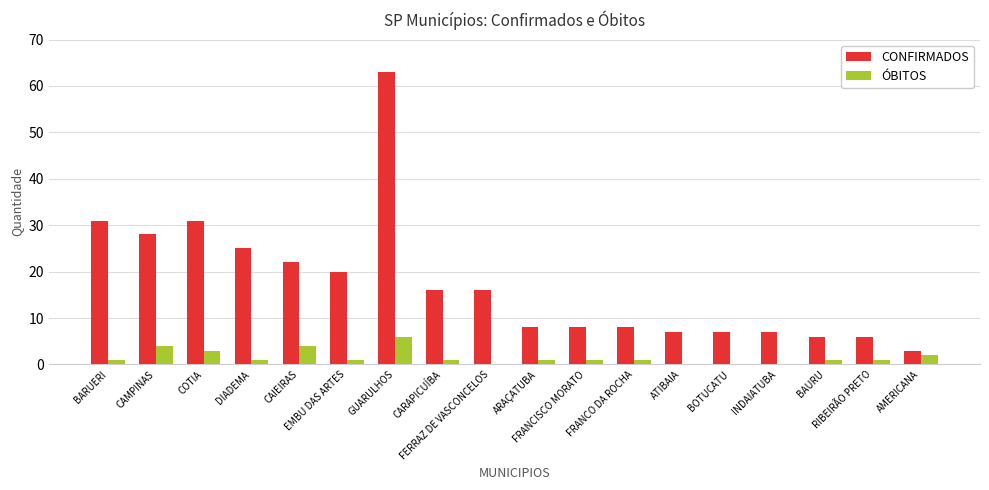

Are the bars grouped side by side (vs. stacked)?

Yes